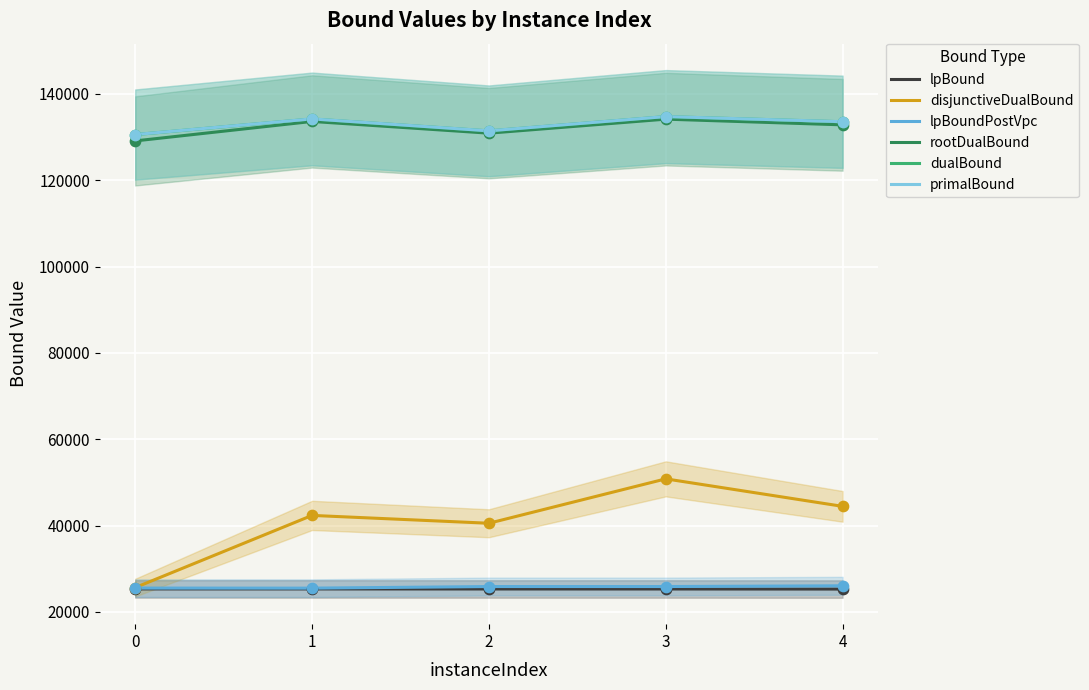

At how many categories does at least one series exceed 100502?

5